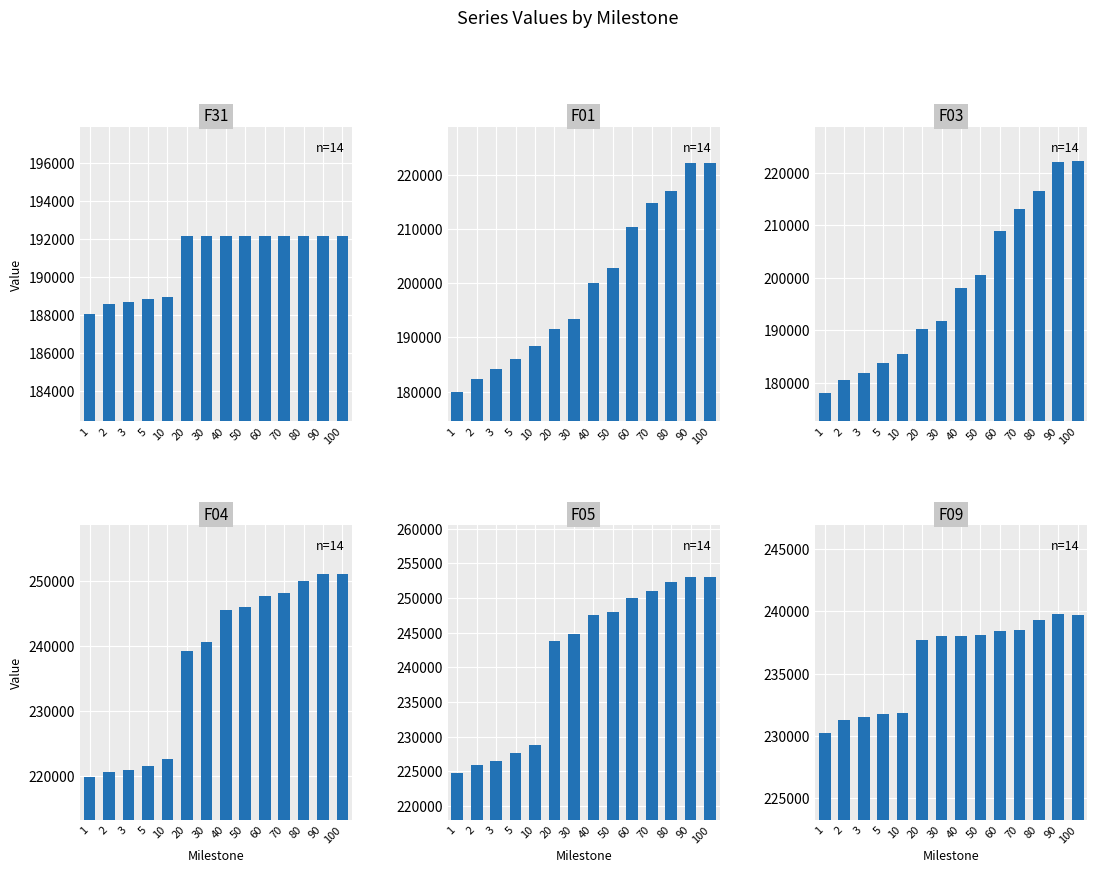

The value of F05 at 20 is 243744. True or false?

True